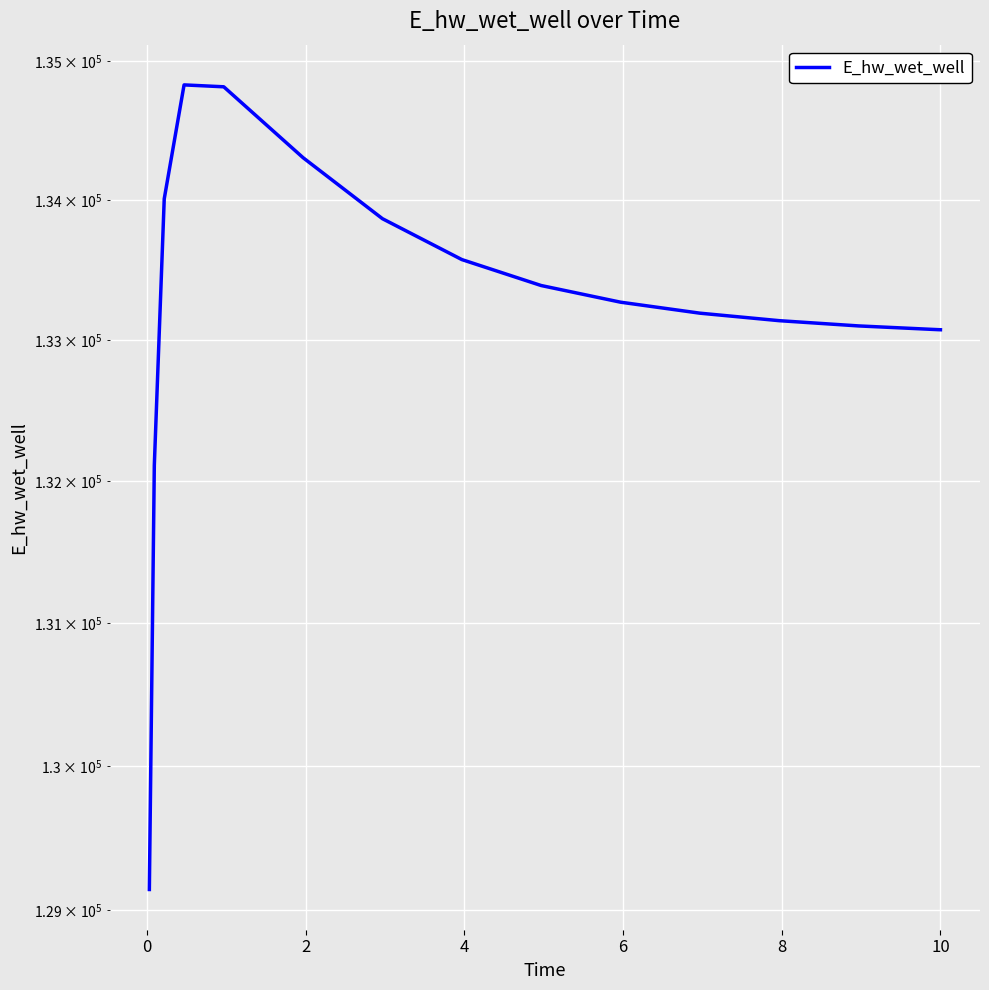

Reading left to right, list all the values displayed in this chart.

129144.2	132109.3	134006.7	134826.5	134812.8	134302.1	133864.4	133572.0	133386.5	133267.8	133189.4	133135.9	133098.6	133072.0	133071.4